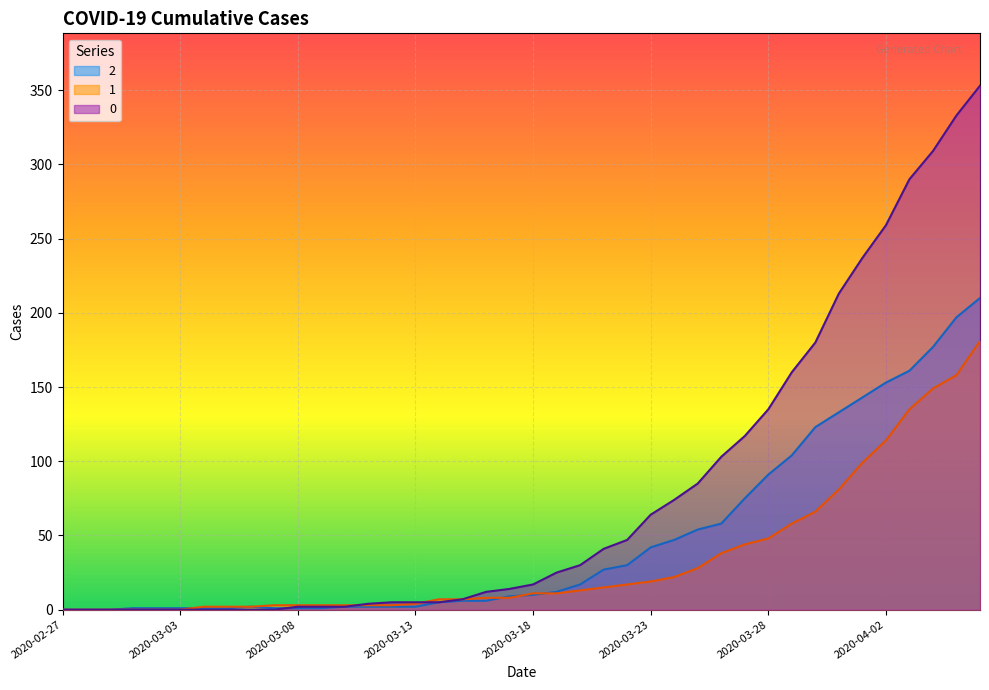

Rank the categories by 2 value from highest to lowest.

2020-04-06, 2020-04-05, 2020-04-04, 2020-04-03, 2020-04-02, 2020-04-01, 2020-03-31, 2020-03-30, 2020-03-29, 2020-03-28, 2020-03-27, 2020-03-26, 2020-03-25, 2020-03-24, 2020-03-23, 2020-03-22, 2020-03-21, 2020-03-20, 2020-03-19, 2020-03-18, 2020-03-17, 2020-03-15, 2020-03-16, 2020-03-14, 2020-03-06, 2020-03-10, 2020-03-11, 2020-03-12, 2020-03-13, 2020-03-01, 2020-03-02, 2020-03-03, 2020-03-04, 2020-03-05, 2020-03-07, 2020-03-08, 2020-03-09, 2020-02-27, 2020-02-28, 2020-02-29